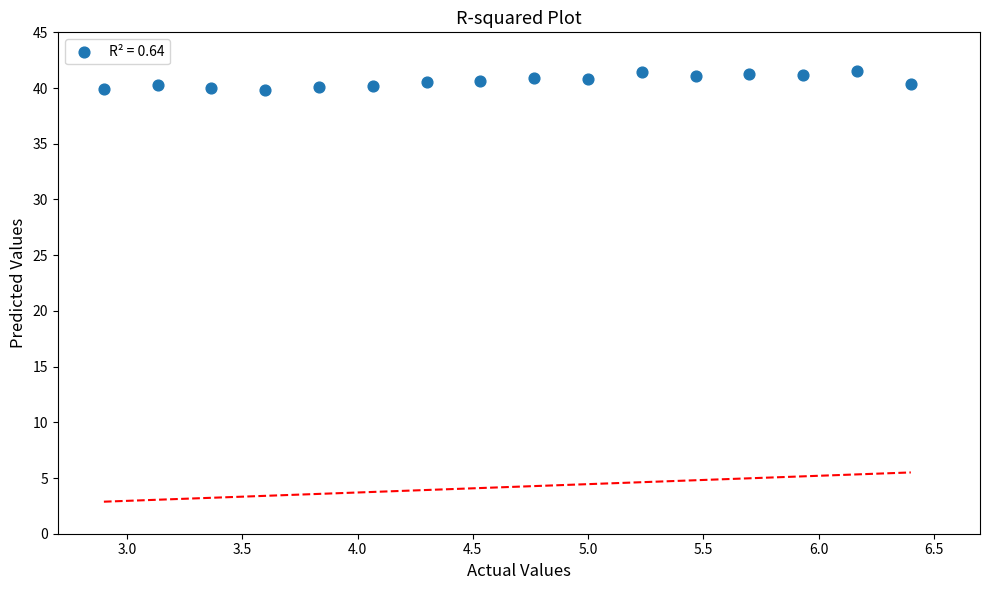

What is the range of X values (max minus min)?

3.5